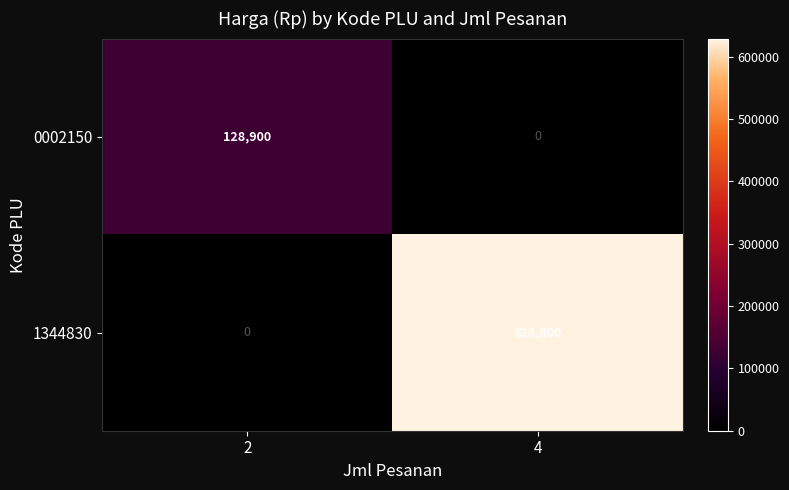

Which category has the highest value across all series?

4